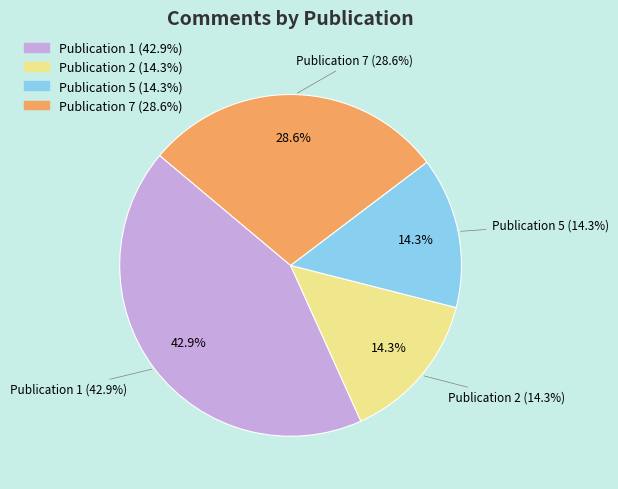

Is the sum of Publication 7 and Publication 2 greater than half?

No